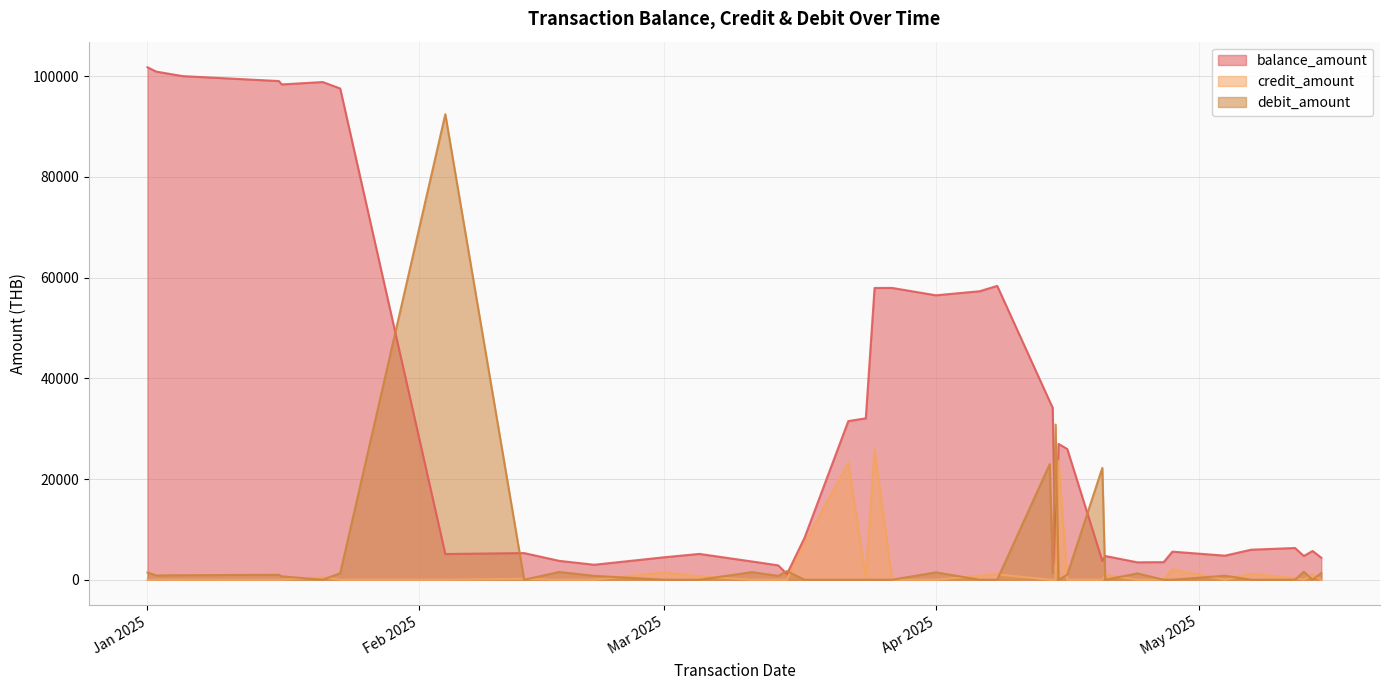

Rank the series by their maximum value, from highest to lowest.

balance_amount, debit_amount, credit_amount